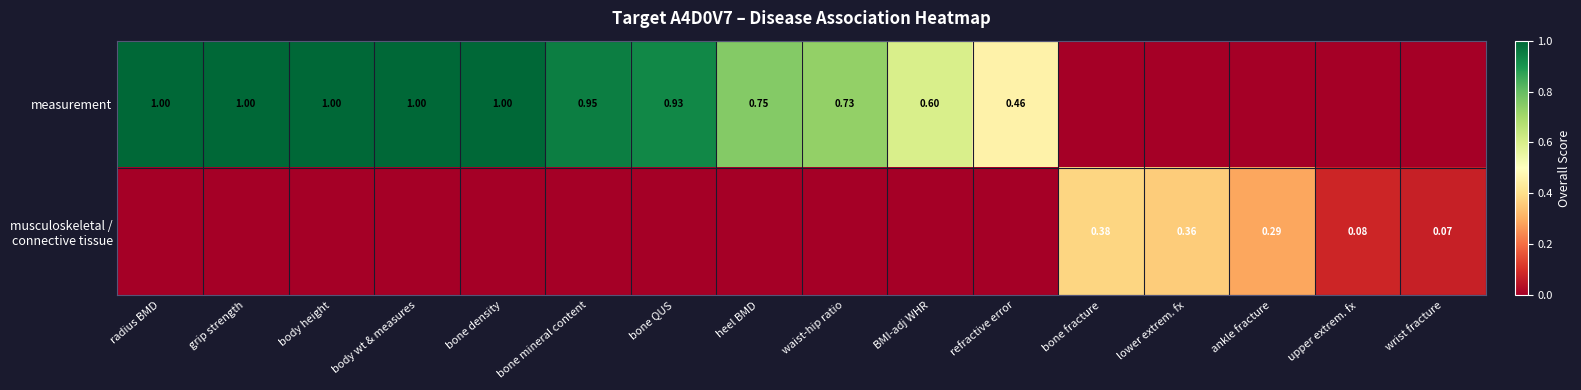

What is the sum of all musculoskeletal / connective tissue values?

1.2